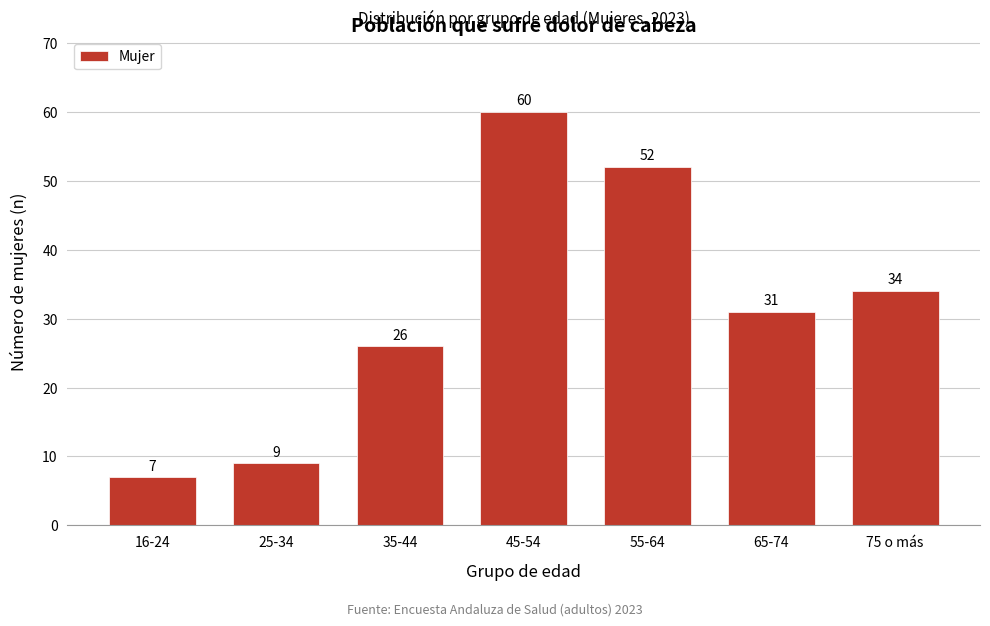

Reading right to left, transcribe all the data shown in this chart.

34	31	52	60	26	9	7